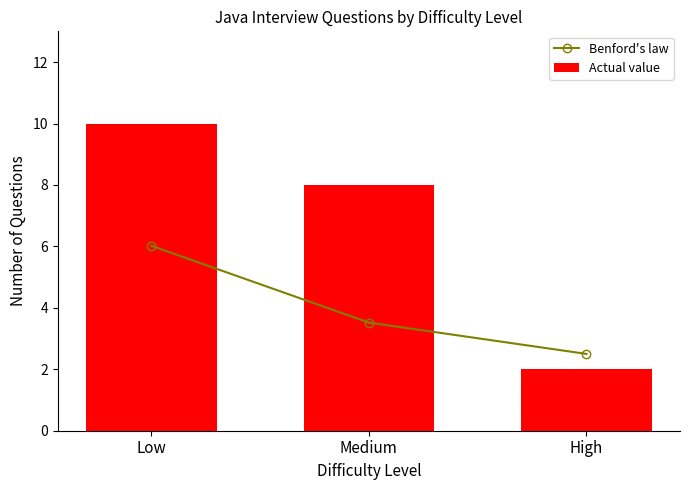

Reading right to left, what are all the values shown in this chart?

Benford's law: 2.5	3.5	6.0
Actual value: 2.0	8.0	10.0